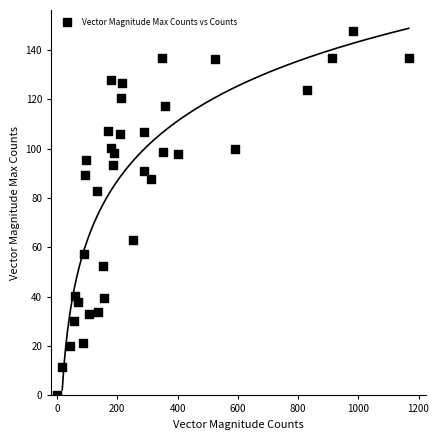

What is the range of Y values (max minus min)?

147.8